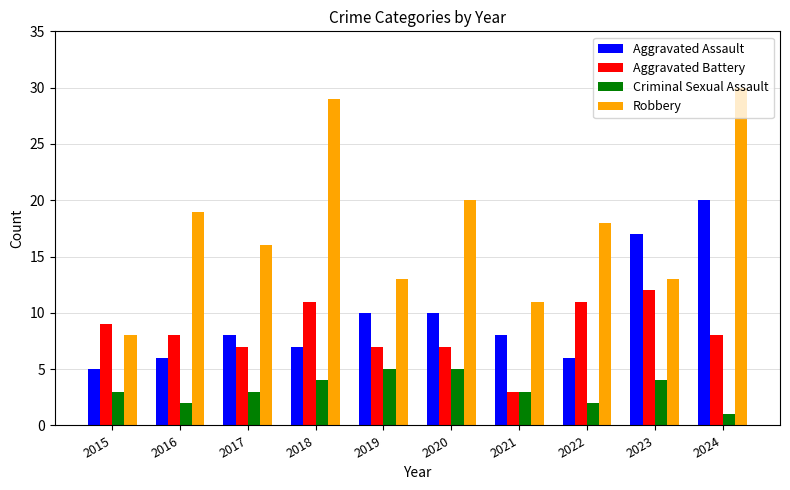

What is the difference between the Robbery values at 2018 and 2015?

21